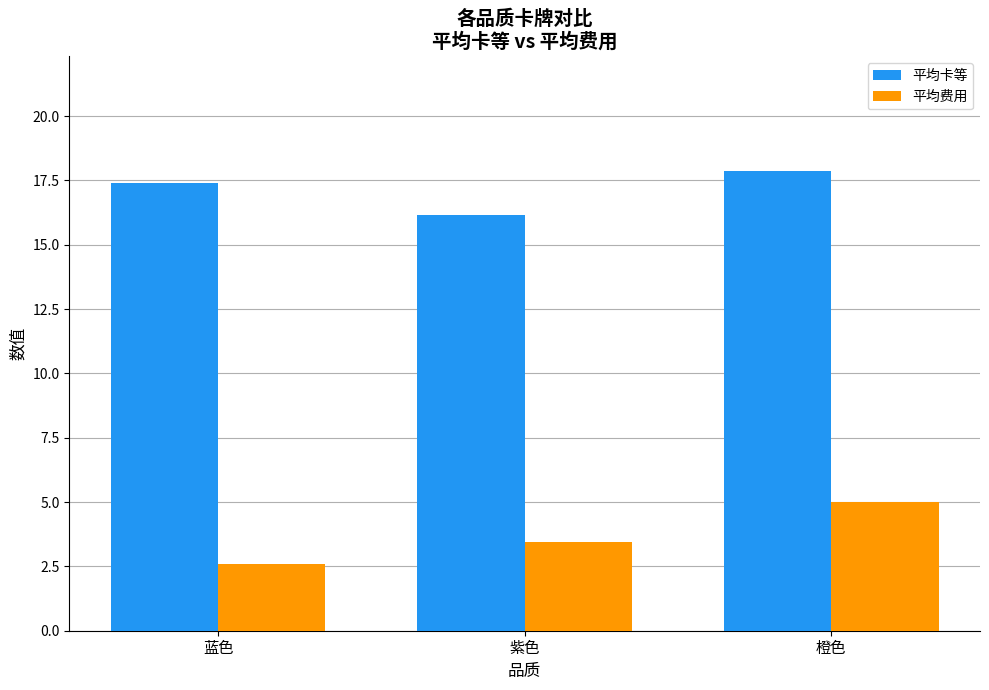

How many bars are there in total?

6